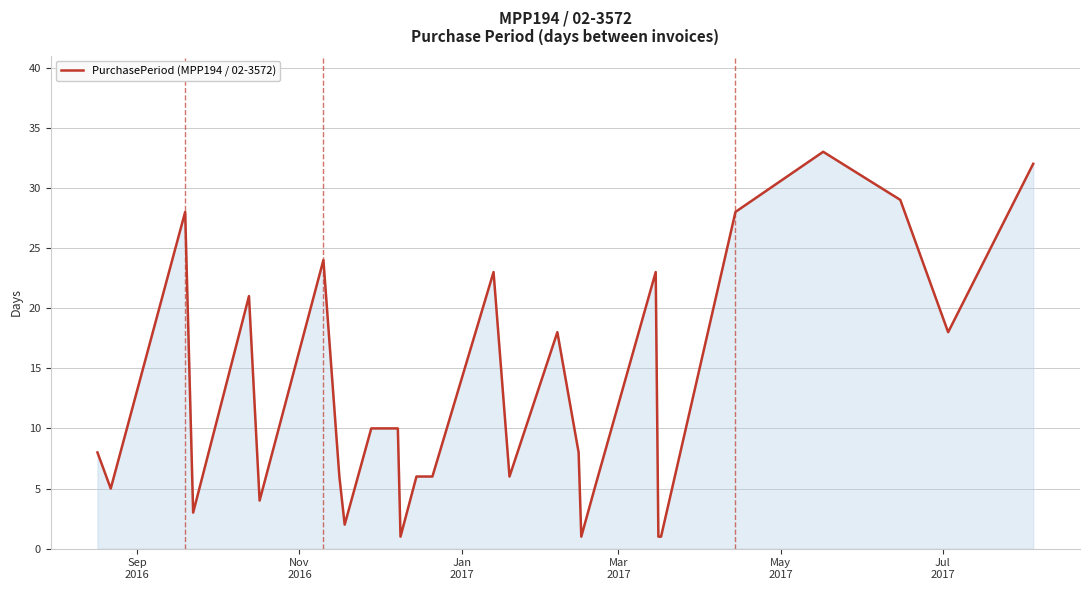

What is the minimum value shown in the chart?

1